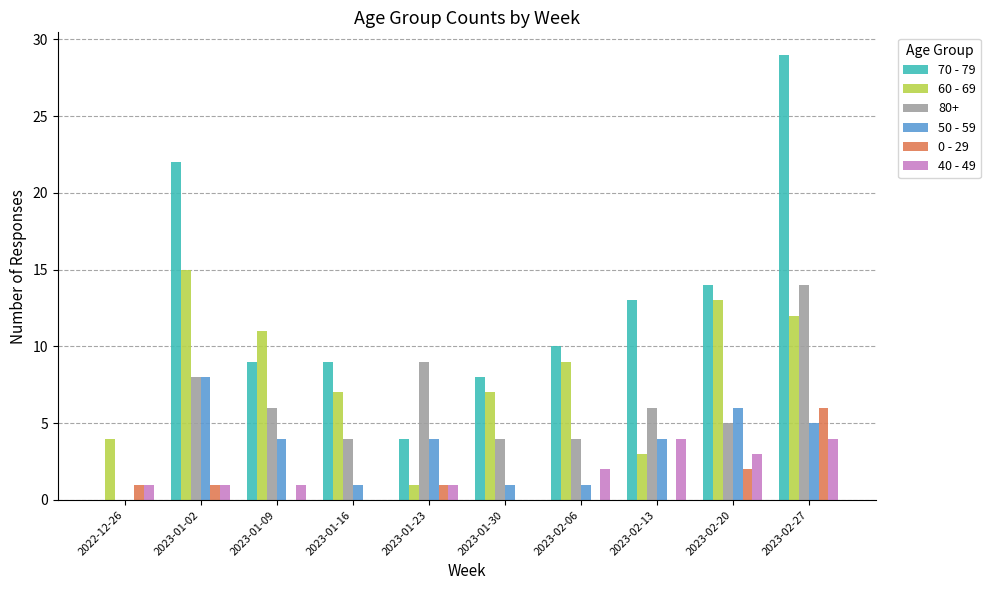

Is the value of 40 - 49 at 2023-01-30 greater than the value of 50 - 59 at 2023-01-30?

No